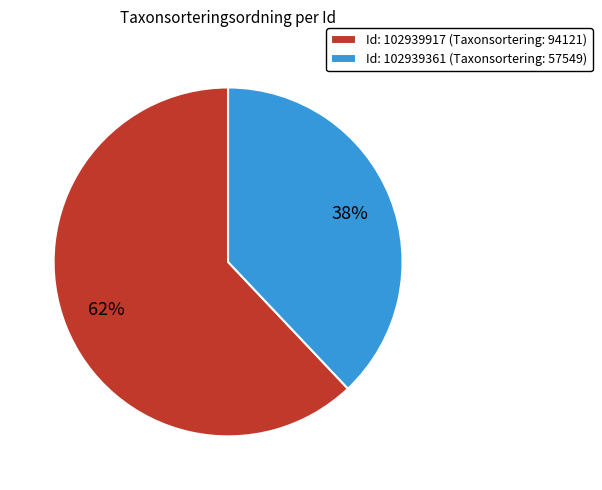

Is Id: 102939917 (Taxonsortering: 94121) the majority of the pie?

Yes